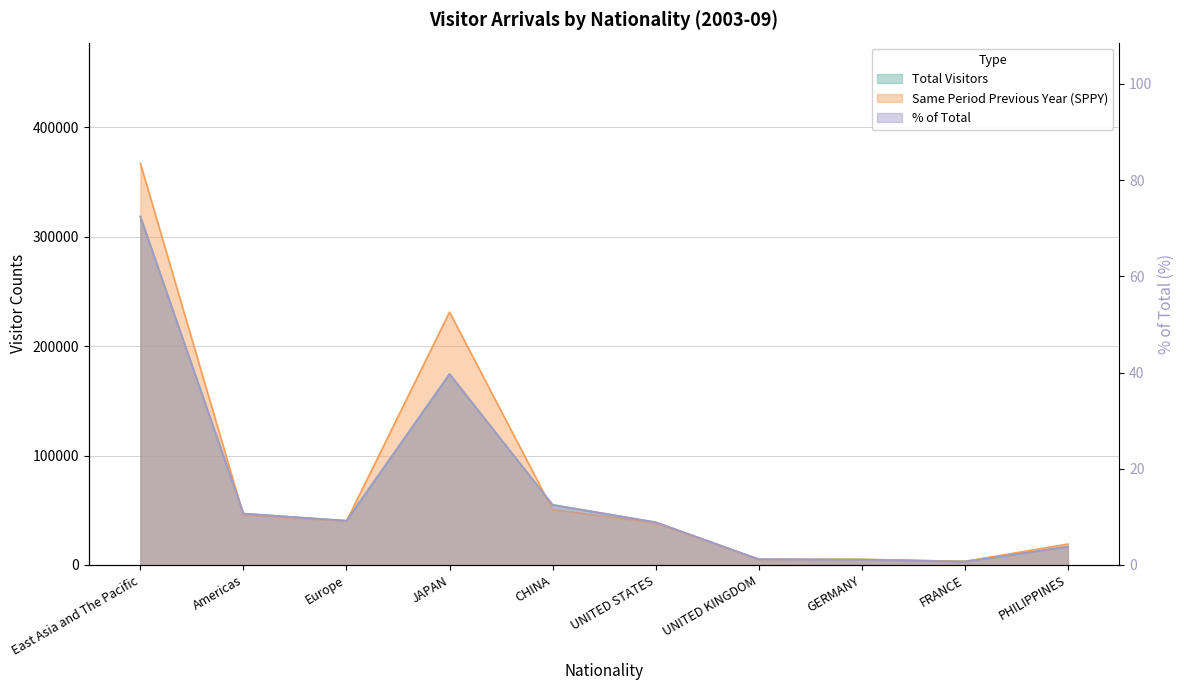

In Pct_of_Total, how many points are higher than both neighbors (excluding endpoints)?

1